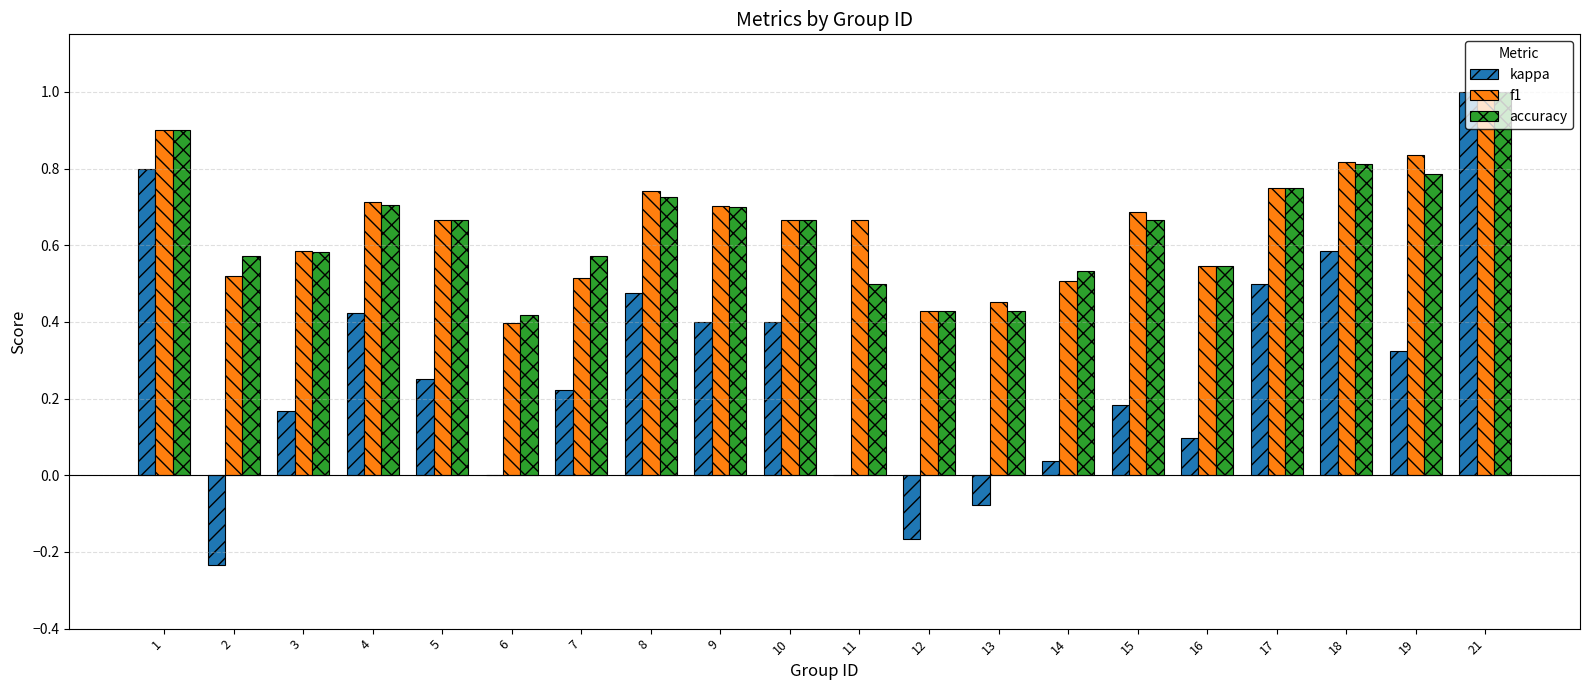

Are the bars horizontal?

No